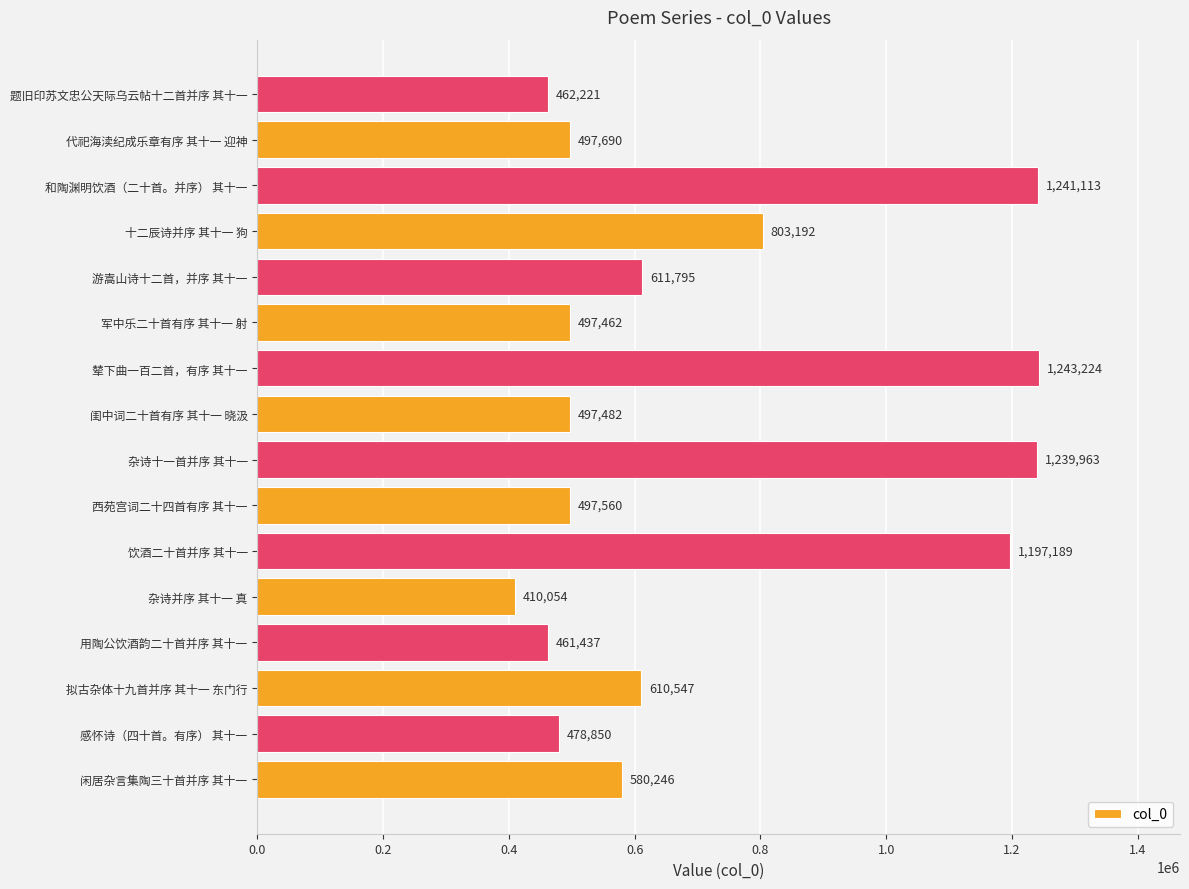

Rank the categories by value from highest to lowest.

辇下曲一百二首，有序 其十一, 和陶渊明饮酒（二十首。并序） 其十一, 杂诗十一首并序 其十一, 饮酒二十首并序 其十一, 十二辰诗并序 其十一 狗, 游嵩山诗十二首，并序 其十一, 拟古杂体十九首并序 其十一 东门行, 闲居杂言集陶三十首并序 其十一, 代祀海渎纪成乐章有序 其十一 迎神, 西苑宫词二十四首有序 其十一, 闺中词二十首有序 其十一 晓汲, 军中乐二十首有序 其十一 射, 感怀诗（四十首。有序） 其十一, 题旧印苏文忠公天际乌云帖十二首并序 其十一, 用陶公饮酒韵二十首并序 其十一, 杂诗并序 其十一 真